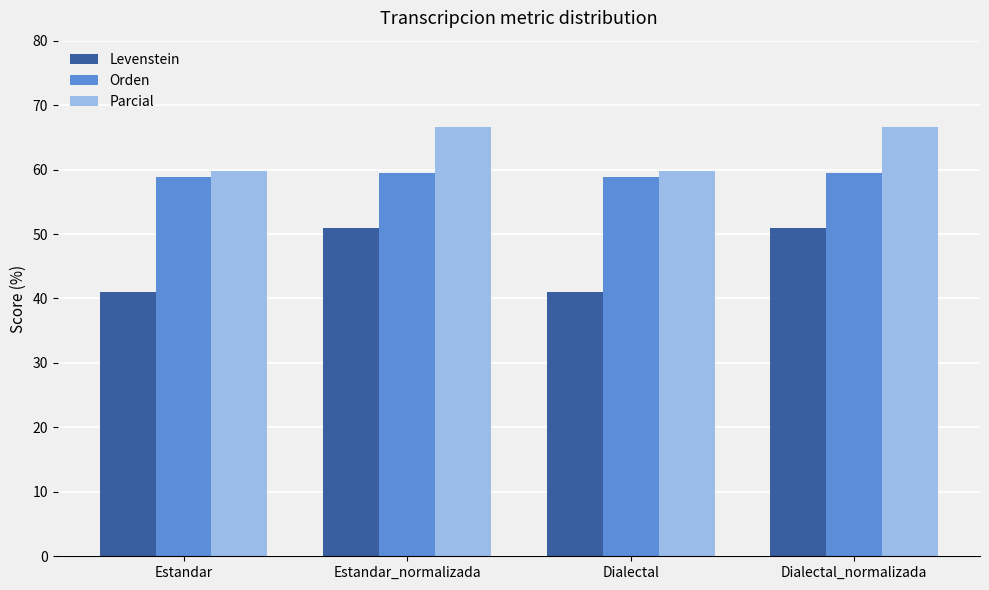

How many bars are there in total?

12